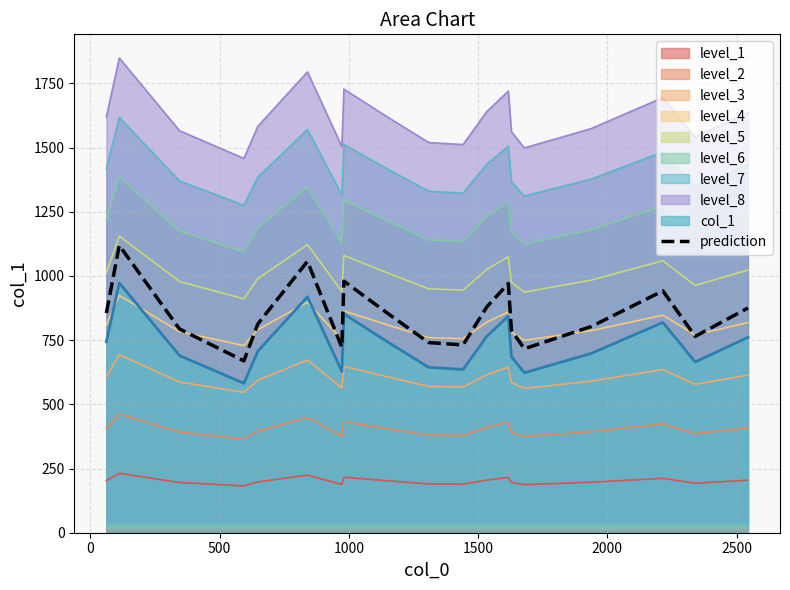

How many distinct data groups are displayed?

10